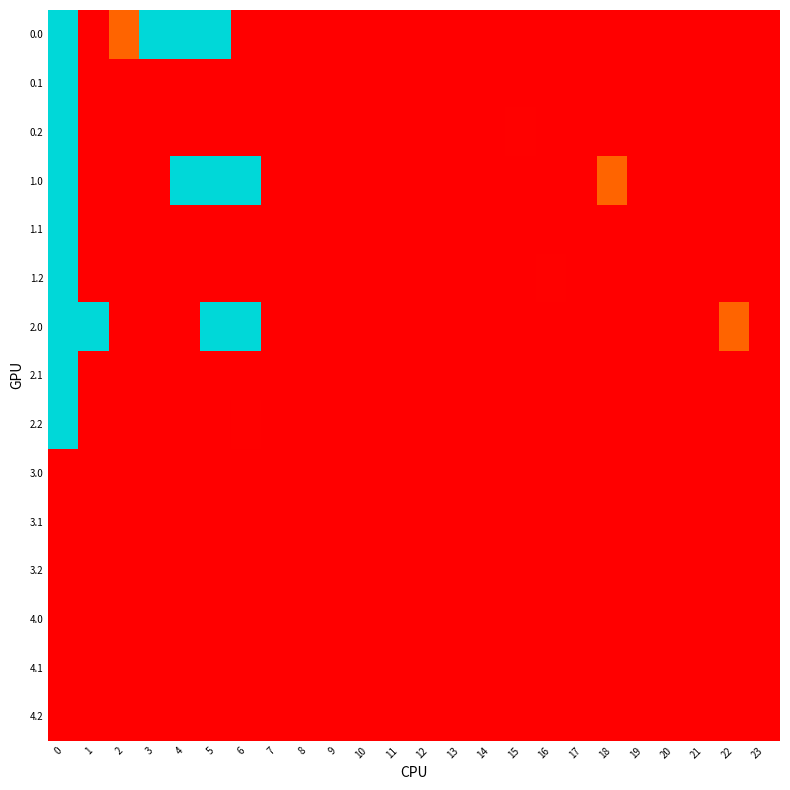

Reading right to left, list all the values displayed in this chart.

0.0: 23=0.0	22=0.0	21=0.0	20=0.0	19=0.0	18=0.0	17=0.0	16=0.0	15=0.0	14=0.0	13=0.0	12=0.0	11=0.0	10=0.0	9=0.0	8=0.0	7=0.0	6=0.0	5=400.0	4=400.0	3=400.0	2=79.5	1=0.0	0=400.0
0.1: 23=0.0	22=0.0	21=0.0	20=0.0	19=0.0	18=0.0	17=0.0	16=0.0	15=0.0	14=0.0	13=0.0	12=0.0	11=0.0	10=0.0	9=0.0	8=0.0	7=0.0	6=0.0	5=0.0	4=0.0	3=0.0	2=0.8	1=0.0	0=400.0
0.2: 23=0.0	22=0.0	21=0.0	20=0.0	19=0.0	18=0.0	17=0.0	16=0.0	15=1.8	14=0.0	13=0.0	12=0.0	11=0.0	10=0.0	9=0.0	8=0.0	7=0.0	6=0.0	5=0.0	4=0.0	3=0.0	2=0.0	1=0.0	0=400.0
1.0: 23=0.0	22=0.0	21=0.0	20=0.0	19=0.0	18=79.5	17=0.0	16=0.0	15=0.0	14=0.0	13=0.0	12=0.0	11=0.0	10=0.0	9=0.0	8=0.0	7=0.0	6=400.0	5=400.0	4=400.0	3=0.0	2=0.0	1=0.0	0=400.0
1.1: 23=0.0	22=0.0	21=0.0	20=0.0	19=0.0	18=0.0	17=0.0	16=0.8	15=0.0	14=0.0	13=0.0	12=0.0	11=0.0	10=0.0	9=0.0	8=0.0	7=0.0	6=0.0	5=0.0	4=0.0	3=0.0	2=0.0	1=0.0	0=400.0
1.2: 23=0.0	22=0.0	21=0.0	20=0.0	19=0.0	18=0.0	17=0.0	16=1.8	15=0.0	14=0.0	13=0.0	12=0.0	11=0.0	10=0.0	9=0.0	8=0.0	7=0.0	6=0.0	5=0.0	4=0.0	3=0.0	2=0.0	1=0.0	0=400.0
2.0: 23=0.0	22=79.5	21=0.0	20=0.0	19=0.0	18=0.0	17=0.0	16=0.0	15=0.0	14=0.0	13=0.0	12=0.0	11=0.0	10=0.0	9=0.0	8=0.0	7=0.0	6=400.0	5=400.0	4=0.0	3=0.0	2=0.0	1=400.0	0=400.0
2.1: 23=0.0	22=0.0	21=0.0	20=0.0	19=0.0	18=0.0	17=0.0	16=0.8	15=0.0	14=0.0	13=0.0	12=0.0	11=0.0	10=0.0	9=0.0	8=0.0	7=0.0	6=0.0	5=0.0	4=0.0	3=0.0	2=0.0	1=0.0	0=400.0
2.2: 23=0.0	22=0.0	21=0.0	20=0.0	19=0.0	18=0.0	17=0.0	16=0.0	15=0.0	14=0.0	13=0.0	12=0.0	11=0.0	10=0.0	9=0.0	8=0.0	7=0.0	6=1.8	5=0.0	4=0.0	3=0.0	2=0.0	1=0.0	0=400.0
3.0: 23=0.0	22=0.0	21=0.0	20=0.0	19=0.0	18=0.0	17=0.0	16=0.0	15=0.0	14=0.0	13=0.0	12=0.0	11=0.0	10=0.0	9=0.0	8=0.0	7=0.0	6=0.0	5=0.0	4=0.0	3=0.0	2=0.0	1=0.0	0=0.0
3.1: 23=0.0	22=0.0	21=0.0	20=0.0	19=0.0	18=0.0	17=0.0	16=0.0	15=0.0	14=0.0	13=0.0	12=0.0	11=0.0	10=0.0	9=0.0	8=0.0	7=0.0	6=0.0	5=0.0	4=0.0	3=0.0	2=0.0	1=0.0	0=0.0
3.2: 23=0.0	22=0.0	21=0.0	20=0.0	19=0.0	18=0.0	17=0.0	16=0.0	15=0.0	14=0.0	13=0.0	12=0.0	11=0.0	10=0.0	9=0.0	8=0.0	7=0.0	6=0.0	5=0.0	4=0.0	3=0.0	2=0.0	1=0.0	0=0.0
4.0: 23=0.0	22=0.0	21=0.0	20=0.0	19=0.0	18=0.0	17=0.0	16=0.0	15=0.0	14=0.0	13=0.0	12=0.0	11=0.0	10=0.0	9=0.0	8=0.0	7=0.0	6=0.0	5=0.0	4=0.0	3=0.0	2=0.0	1=0.0	0=0.0
4.1: 23=0.0	22=0.0	21=0.0	20=0.0	19=0.0	18=0.0	17=0.0	16=0.0	15=0.0	14=0.0	13=0.0	12=0.0	11=0.0	10=0.0	9=0.0	8=0.0	7=0.0	6=0.0	5=0.0	4=0.0	3=0.0	2=0.0	1=0.0	0=0.0
4.2: 23=0.0	22=0.0	21=0.0	20=0.0	19=0.0	18=0.0	17=0.0	16=0.0	15=0.0	14=0.0	13=0.0	12=0.0	11=0.0	10=0.0	9=0.0	8=0.0	7=0.0	6=0.0	5=0.0	4=0.0	3=0.0	2=0.0	1=0.0	0=0.0